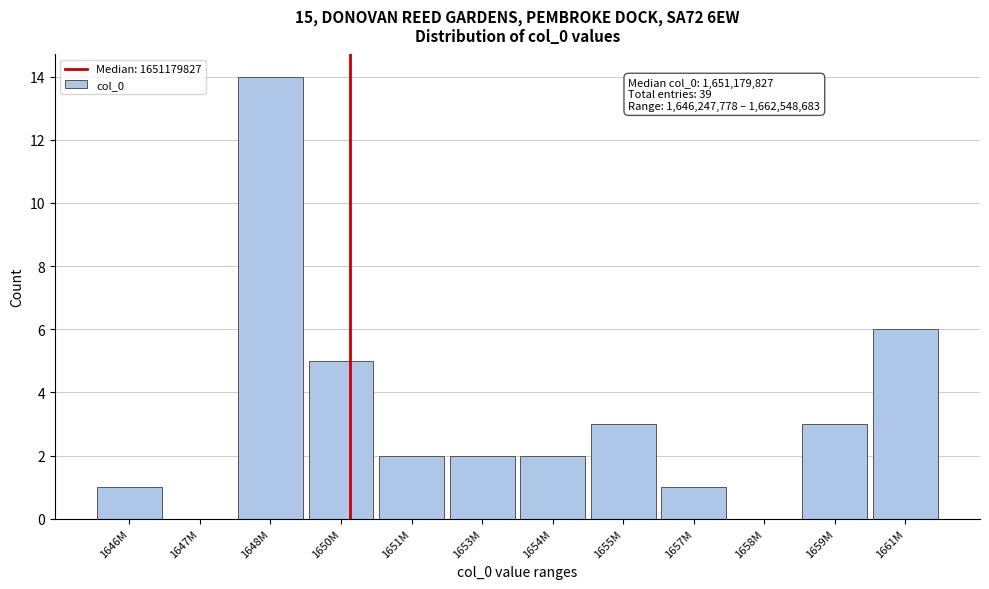

Reading right to left, what are all the values shown in this chart?

1661M=6	1659M=3	1658M=0	1657M=1	1655M=3	1654M=2	1653M=2	1651M=2	1650M=5	1648M=14	1647M=0	1646M=1